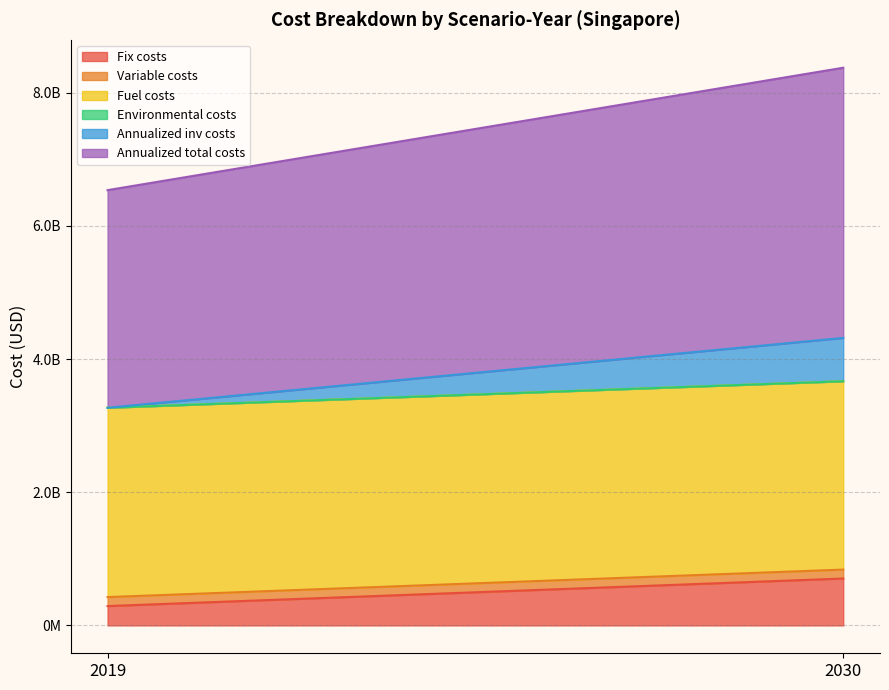

The value of Environmental costs at 2019 is 0.0. True or false?

True